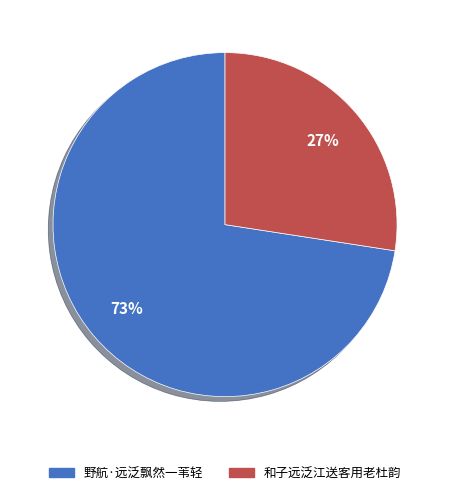

To the nearest percent, what portion does 野航·远泛飘然一苇轻 represent?

73%